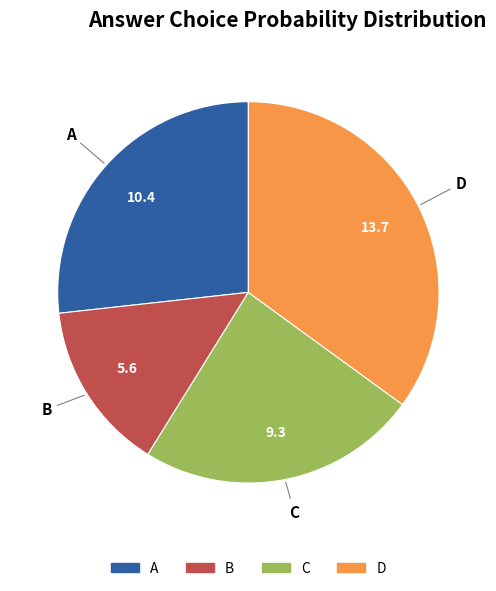

Which slice is the smallest?

B